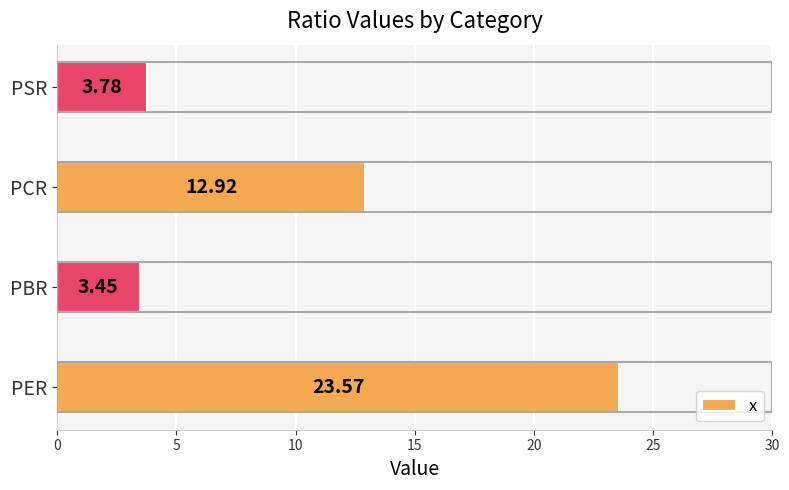

Rank the categories by value from highest to lowest.

PER, PCR, PSR, PBR